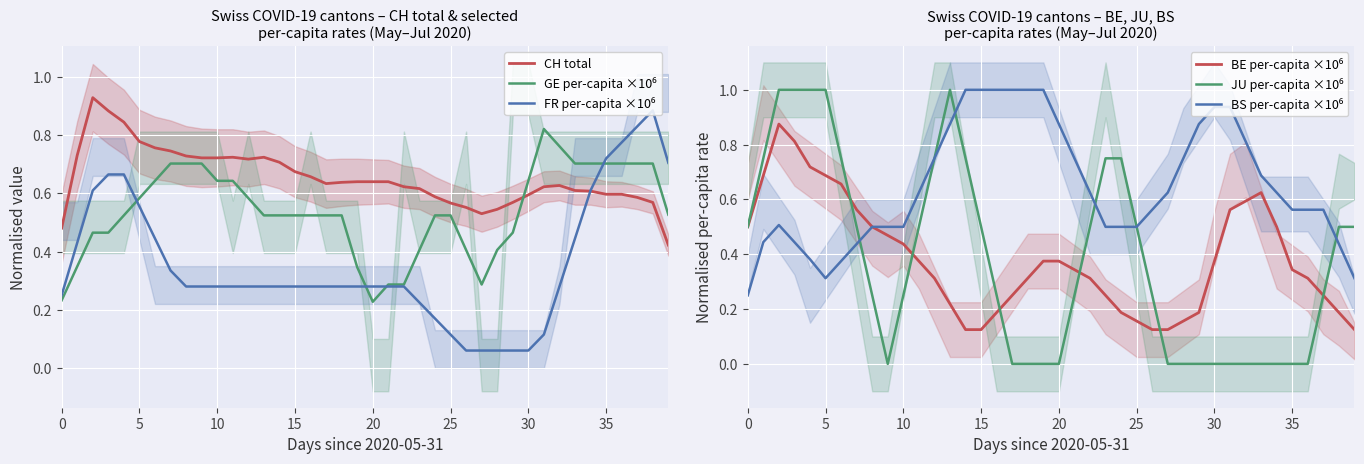

At 32, list the series in order from largest to smallest.

BS per-capita ×10⁶, GE per-capita ×10⁶, CH total, BE per-capita ×10⁶, FR per-capita ×10⁶, JU per-capita ×10⁶